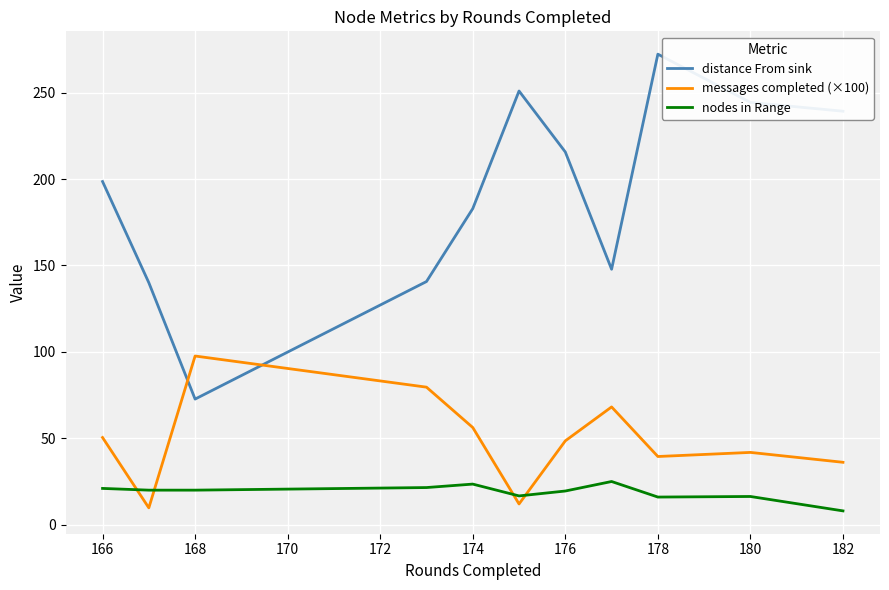

Which series has the largest total across all categories?

distance From sink